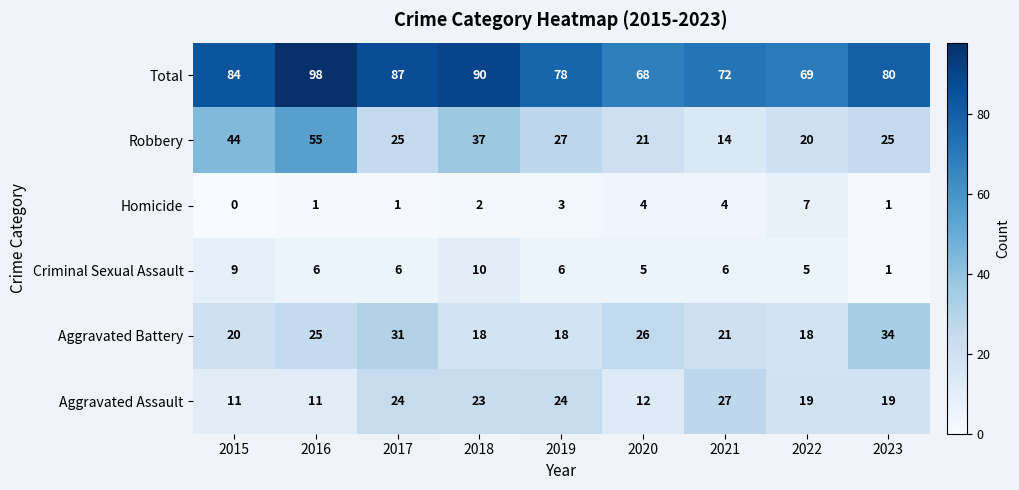

List the series in order of their peak value, highest first.

Total, Robbery, Aggravated Battery, Aggravated Assault, Criminal Sexual Assault, Homicide